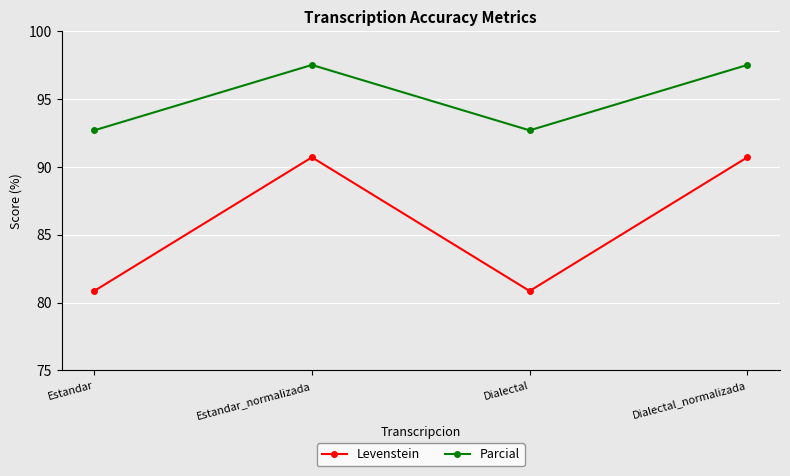

What is the label of the 1st point from the right?

Dialectal_normalizada